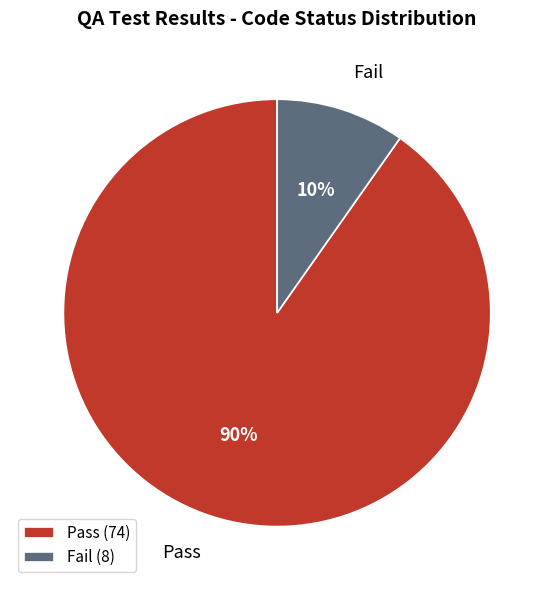

Between Fail and Pass, which is larger?

Pass